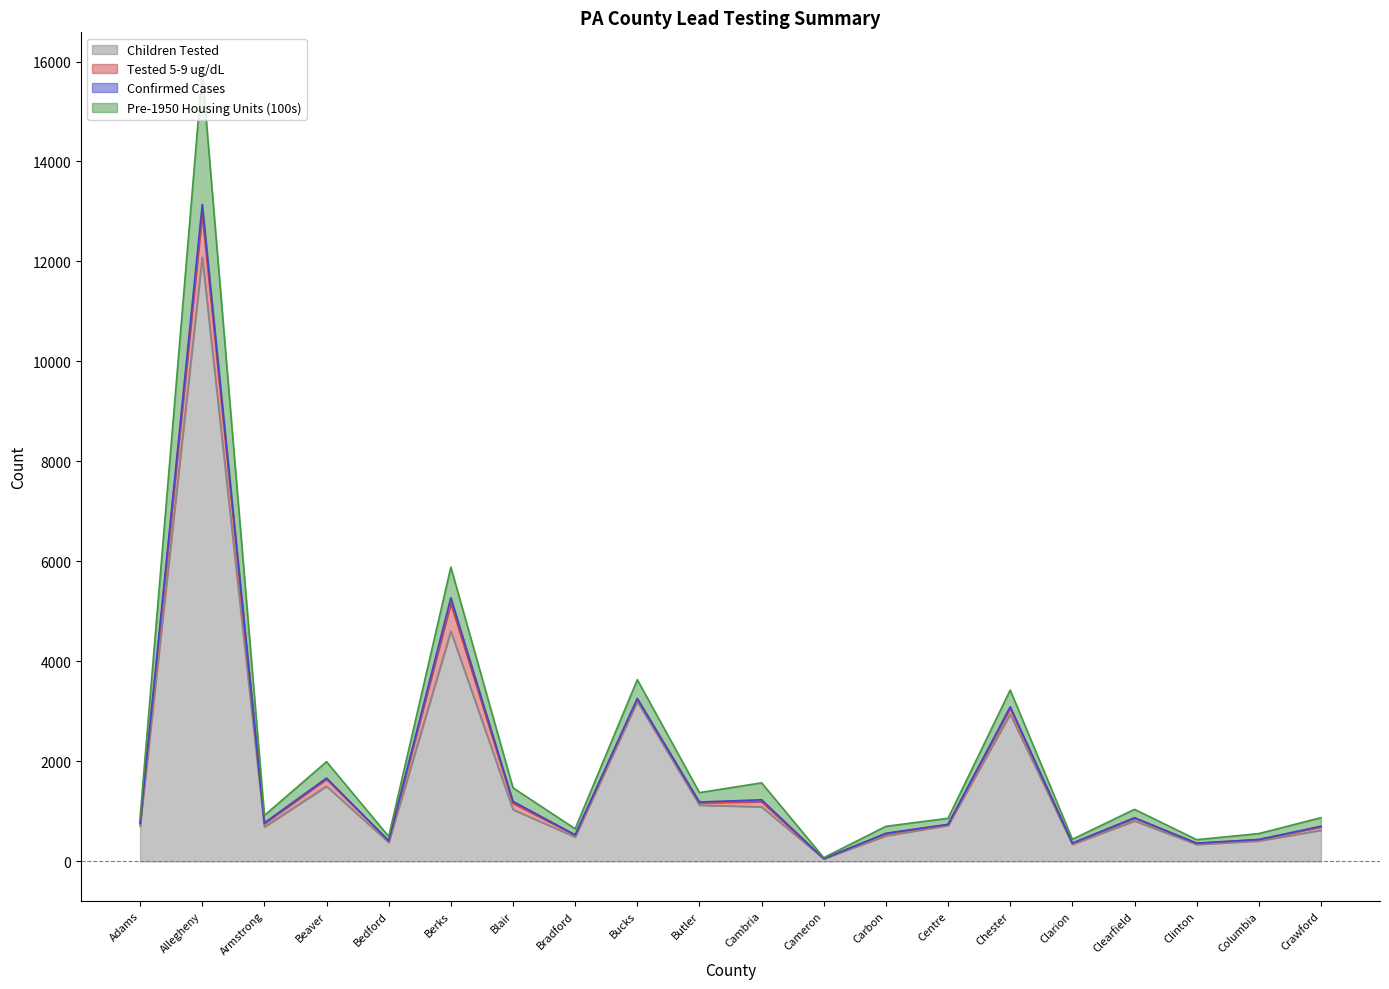

True or false: Children Tested and Pre-1950 Housing Units (100s) cross at least once.

False